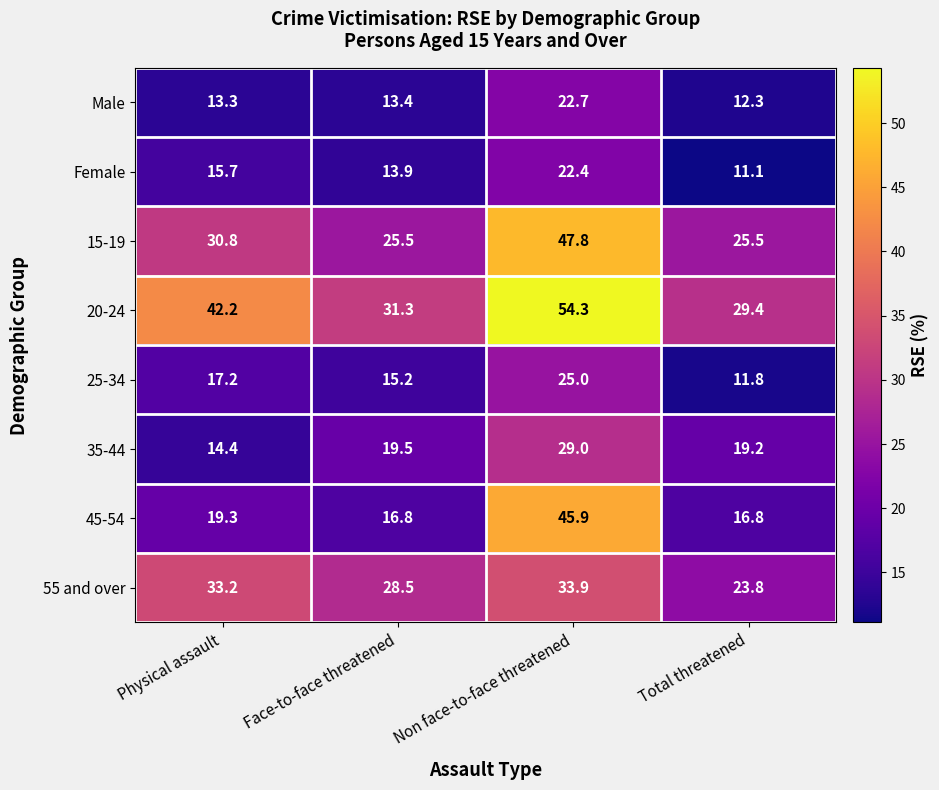

Which label corresponds to the smallest value in the chart?

Total threatened